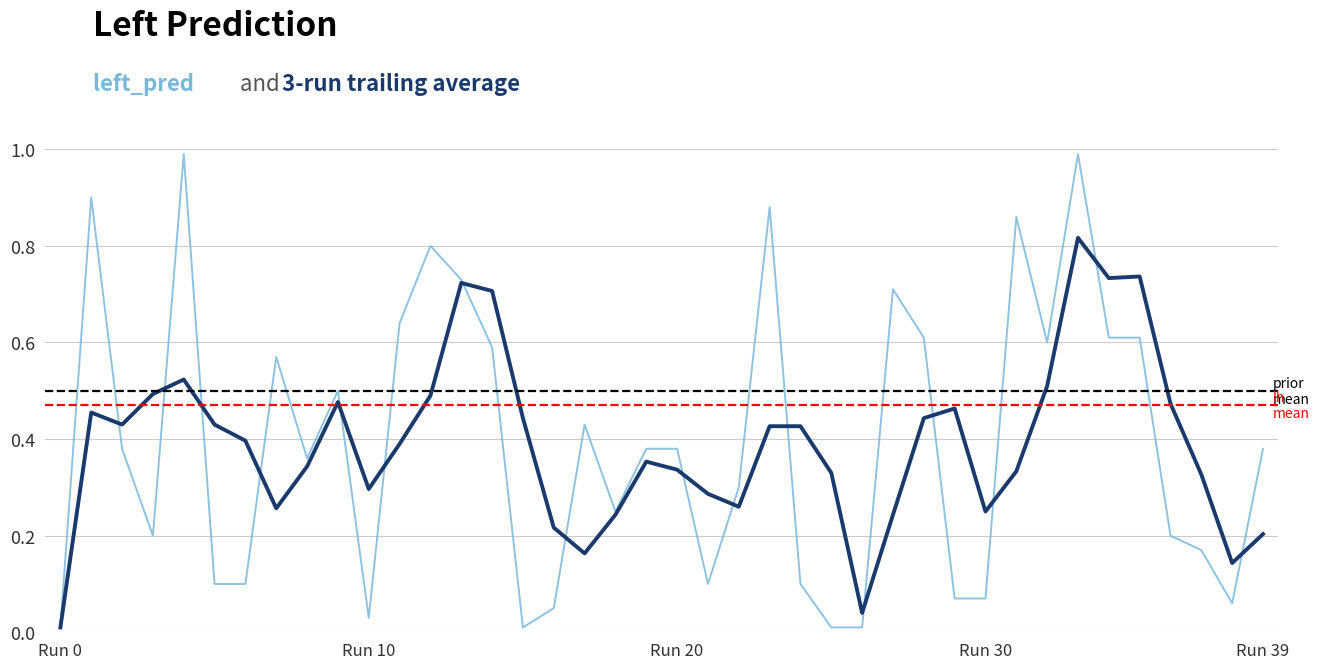

In lh, how many points are higher than both neighbors (excluding endpoints)?

13